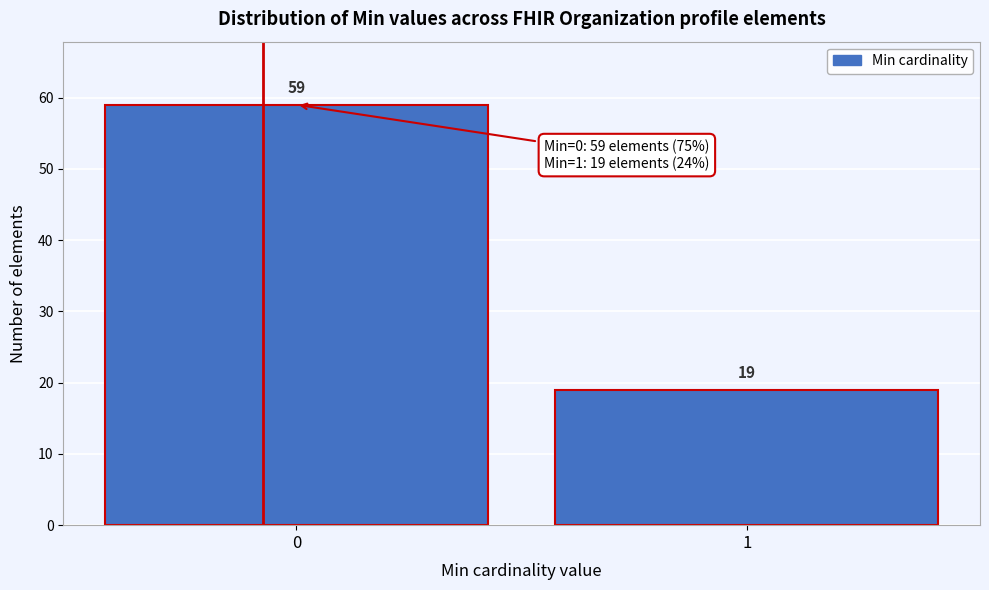

Reading right to left, transcribe all the data shown in this chart.

19	59